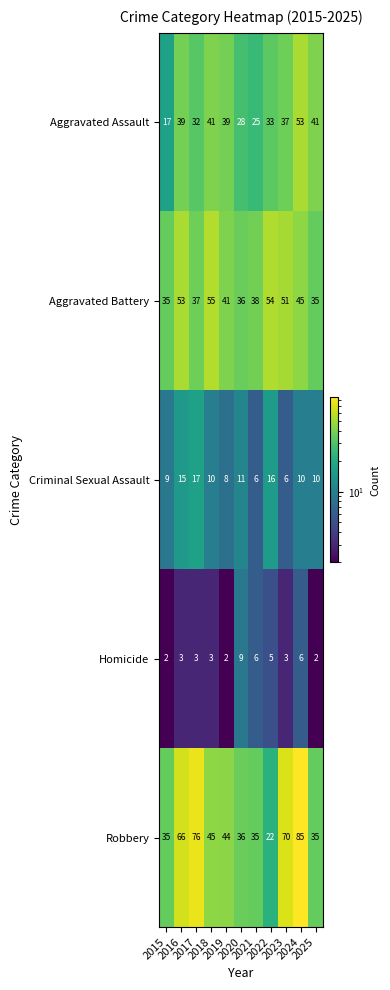

What is the difference between the highest and lowest values at 2020?

27